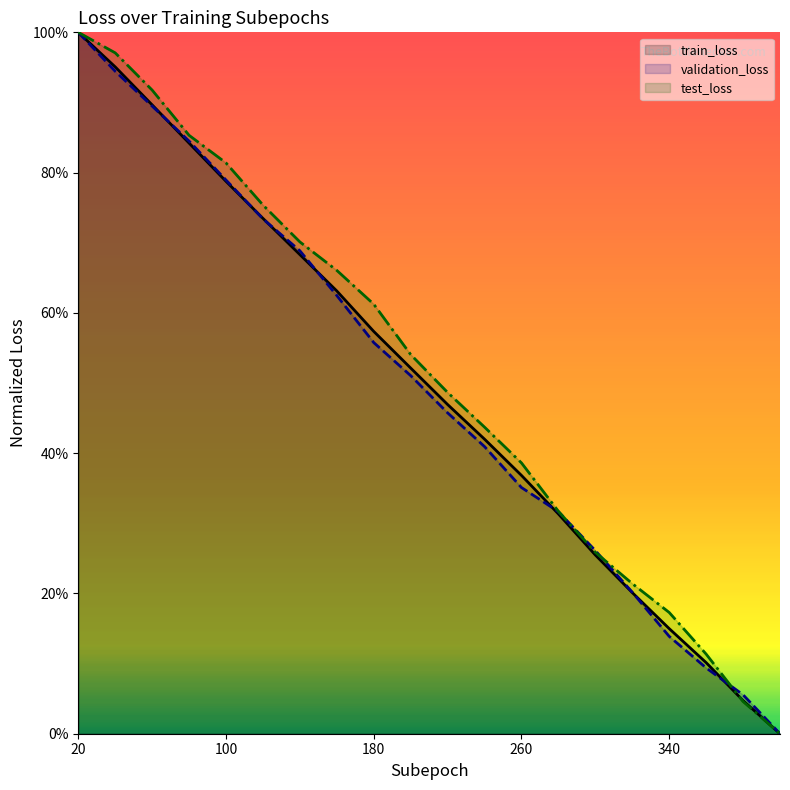

At 320, list the series in order from largest to smallest.

test_loss, validation_loss, train_loss